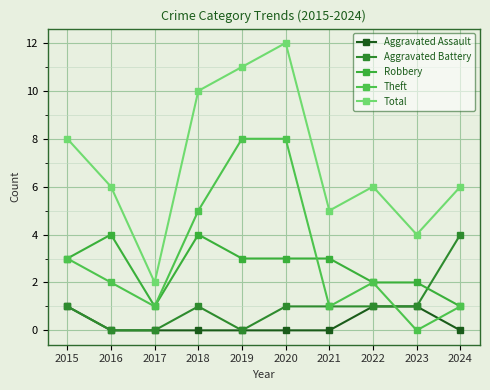

Is this an area chart (filled region under the line)?

No